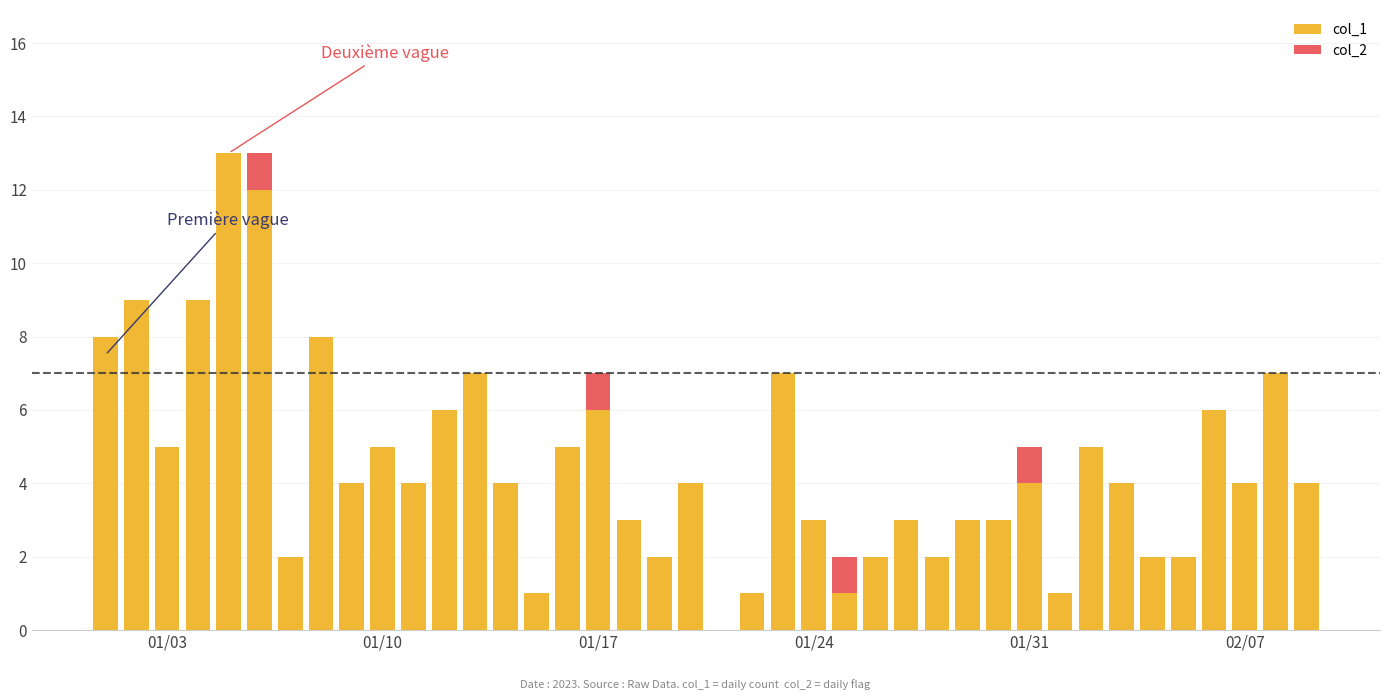

How many col_2 values are between 0 and 1?

40